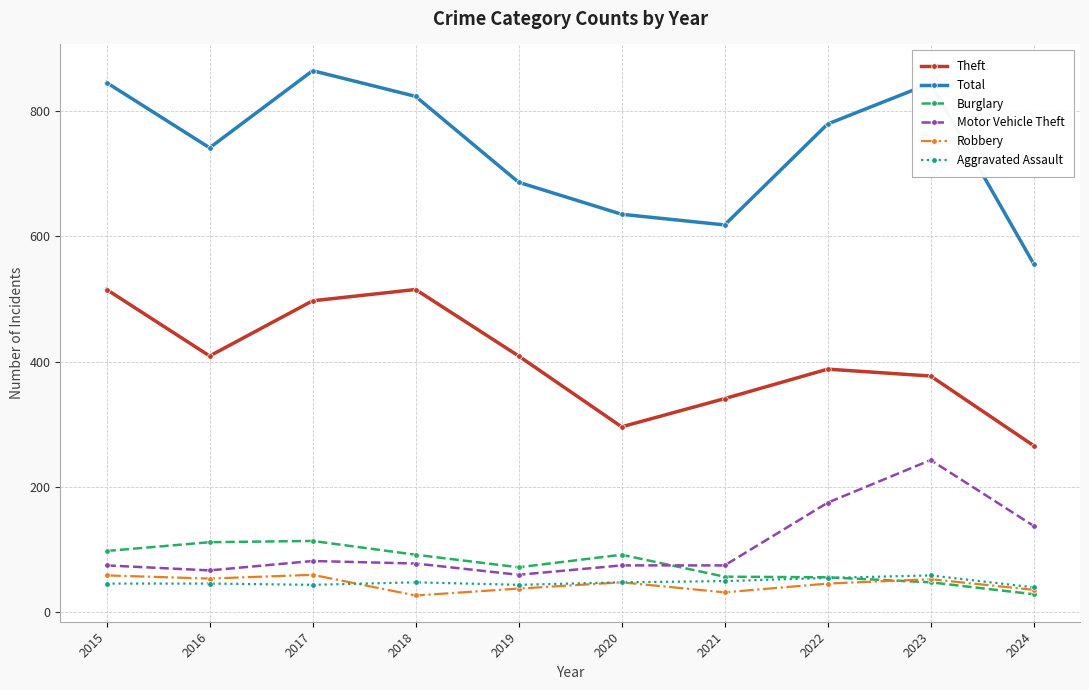

Does the chart display data point markers on the line(s)?

Yes